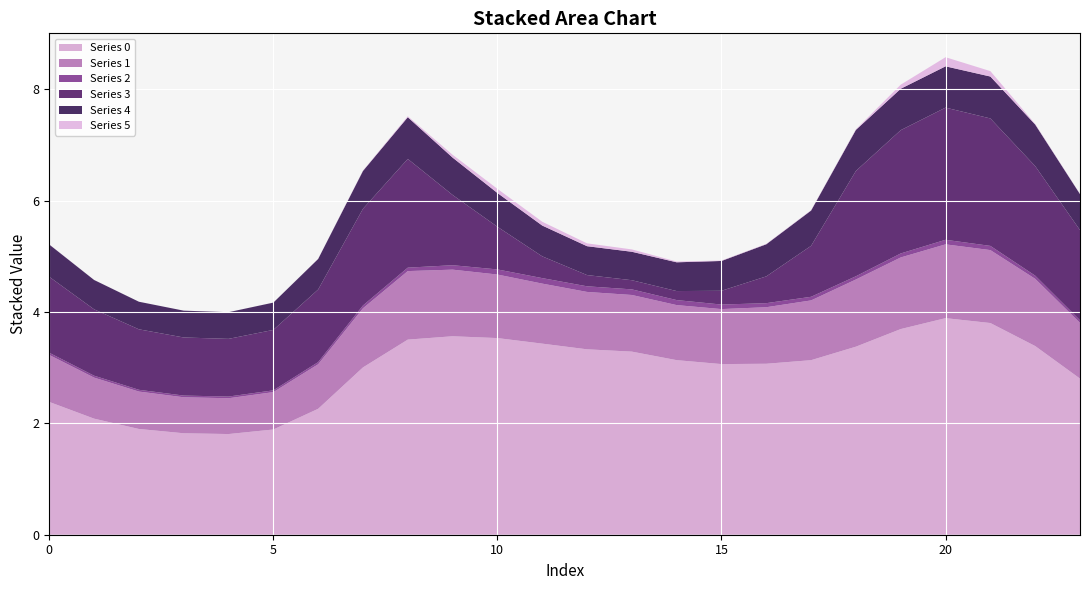

Reading left to right, extract all data points from this chart.

0: 2.4	2.1	1.9	1.8	1.8	1.9	2.3	3.0	3.5	3.6	3.5	3.4	3.3	3.3	3.1	3.1	3.1	3.1	3.4	3.7	3.9	3.8	3.4	2.8
1: 0.8	0.7	0.7	0.6	0.6	0.7	0.8	1.1	1.2	1.2	1.1	1.1	1.0	1.0	1.0	1.0	1.0	1.1	1.2	1.3	1.3	1.3	1.2	1.0
2: 0.0	0.0	0.0	0.0	0.0	0.0	0.0	0.1	0.1	0.1	0.1	0.1	0.1	0.1	0.1	0.1	0.1	0.1	0.1	0.1	0.1	0.1	0.1	0.0
3: 1.4	1.2	1.1	1.0	1.0	1.1	1.3	1.7	2.0	1.3	0.8	0.4	0.2	0.2	0.2	0.2	0.5	0.9	1.9	2.2	2.4	2.3	2.0	1.6
4: 0.6	0.5	0.5	0.5	0.5	0.5	0.5	0.7	0.7	0.7	0.6	0.6	0.5	0.5	0.5	0.5	0.6	0.6	0.7	0.7	0.7	0.8	0.7	0.6
5: 0.0	0.0	0.0	0.0	0.0	0.0	0.0	0.0	0.0	0.1	0.1	0.1	0.1	0.0	0.0	0.0	0.0	0.0	0.0	0.1	0.2	0.1	0.0	0.0